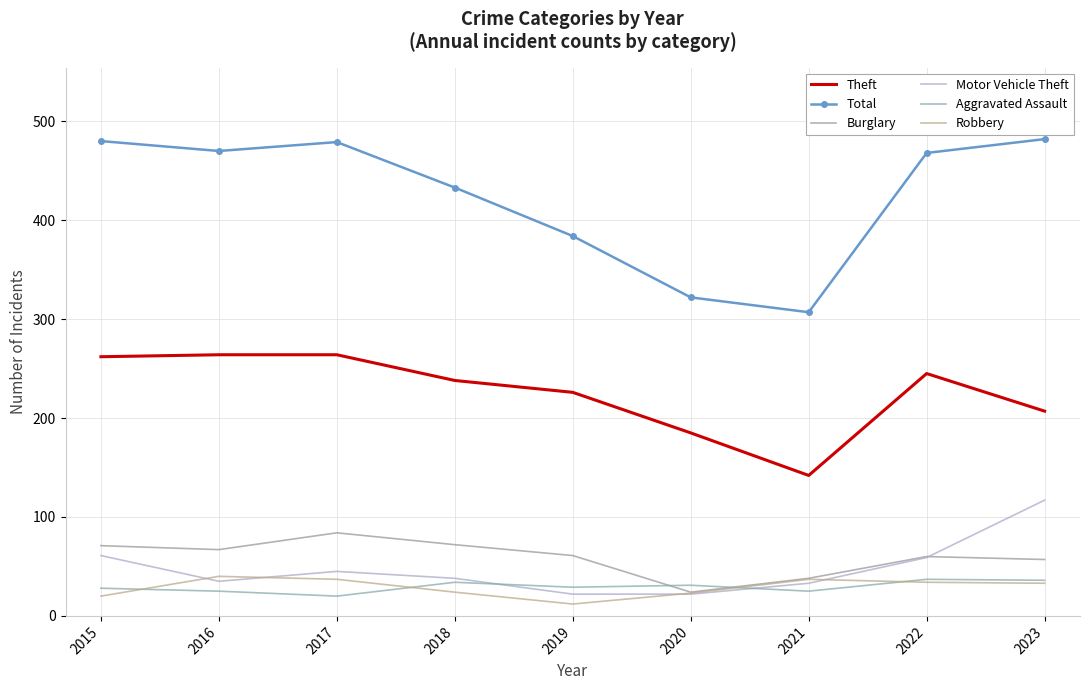

What is the maximum value for Burglary?

84